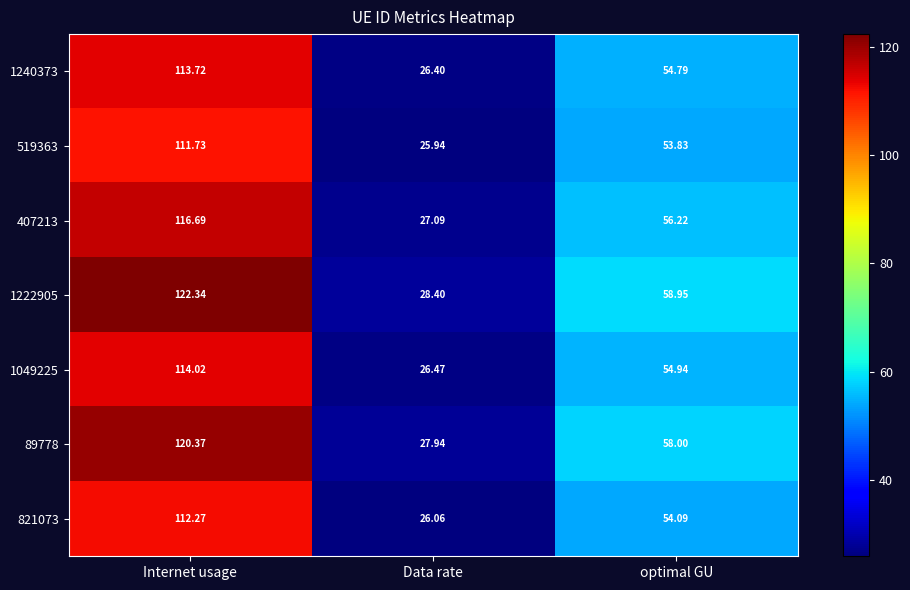

At Internet usage, list the series in order from largest to smallest.

1222905, 89778, 407213, 1049225, 1240373, 821073, 519363